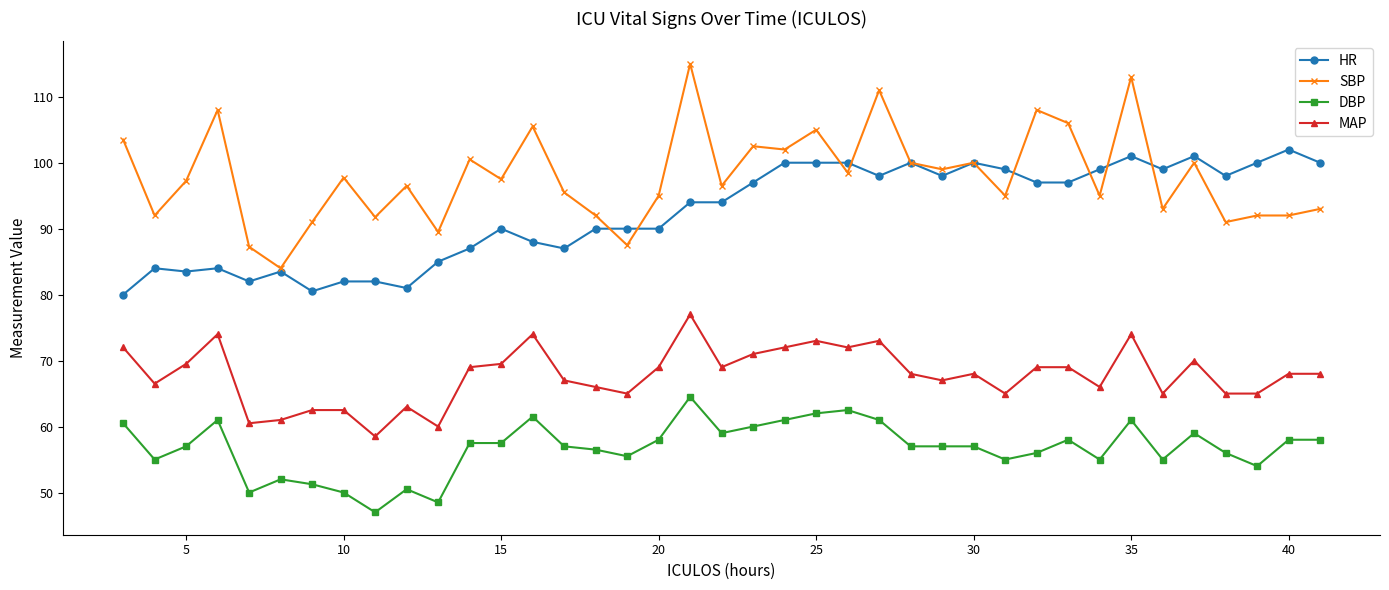

Which series has the widest spread of values?

SBP